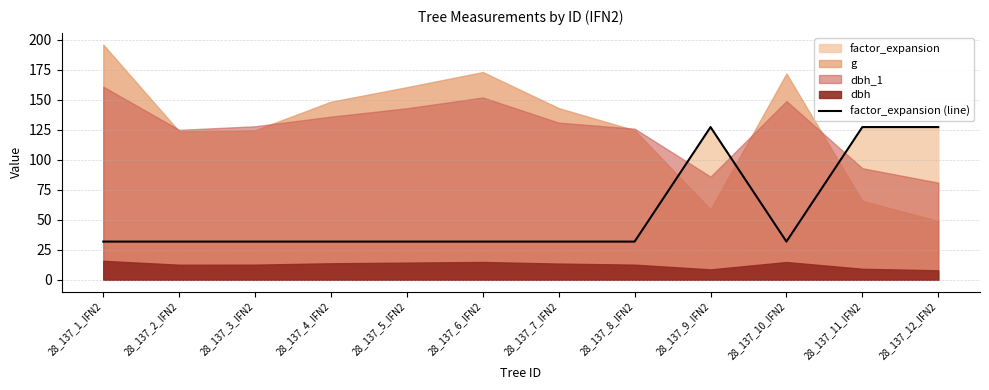

Reading left to right, extract all data points from this chart.

31.8	31.8	31.8	31.8	31.8	31.8	31.8	31.8	127.3	31.8	127.3	127.3